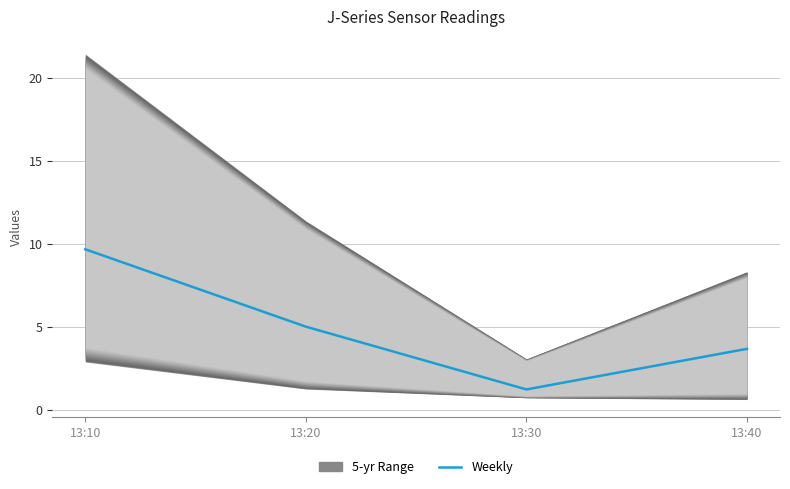

What is the average value?

4.9